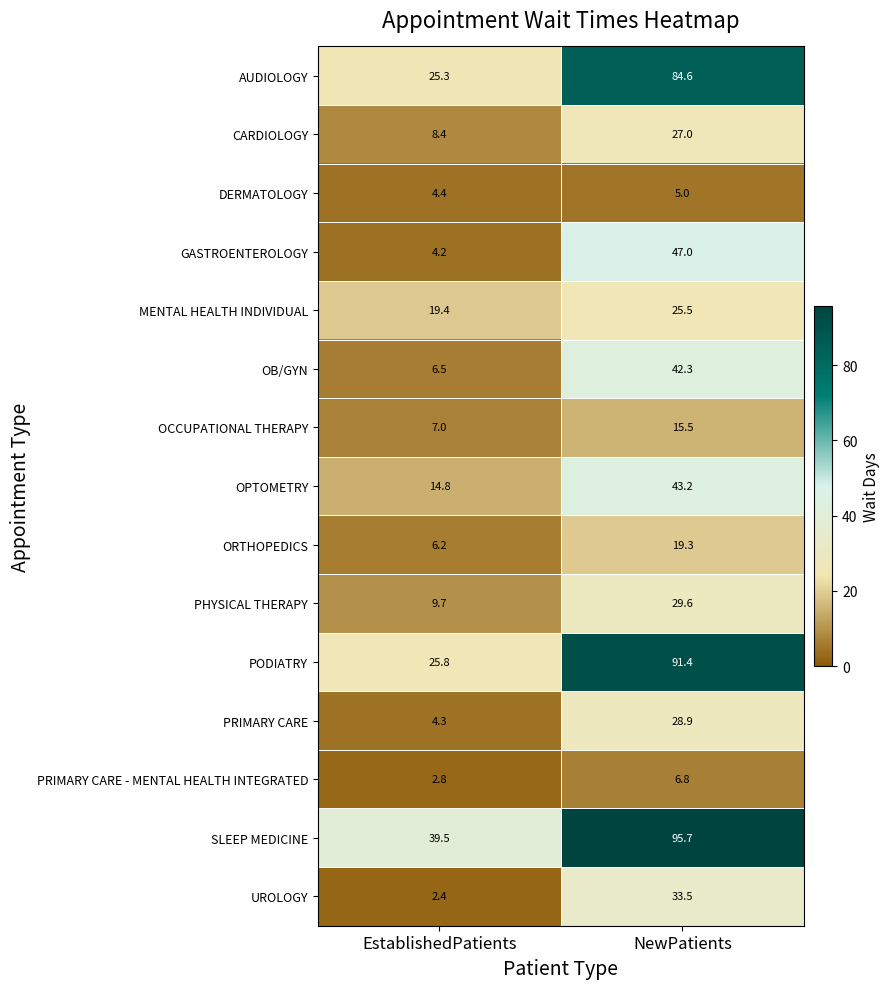

Rank the series by their maximum value, from lowest to highest.

DERMATOLOGY, PRIMARY CARE - MENTAL HEALTH INTEGRATED, OCCUPATIONAL THERAPY, ORTHOPEDICS, MENTAL HEALTH INDIVIDUAL, CARDIOLOGY, PRIMARY CARE, PHYSICAL THERAPY, UROLOGY, OB/GYN, OPTOMETRY, GASTROENTEROLOGY, AUDIOLOGY, PODIATRY, SLEEP MEDICINE